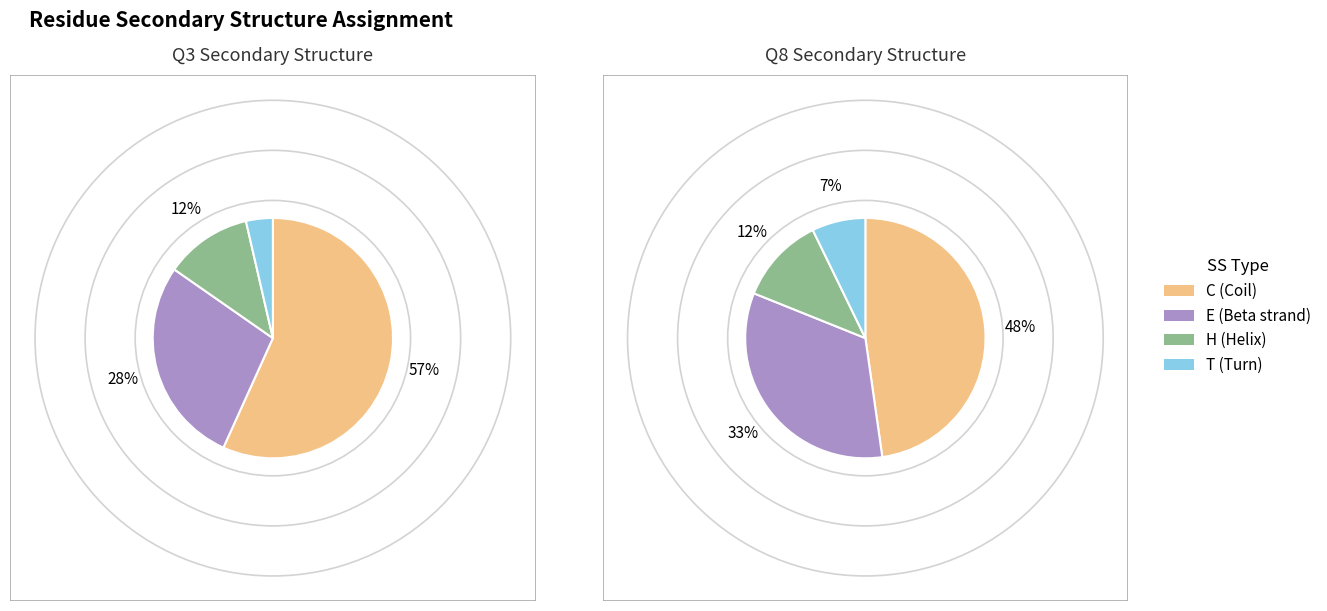

To the nearest percent, what is the difference between the largest and smallest slice percentages?

53%